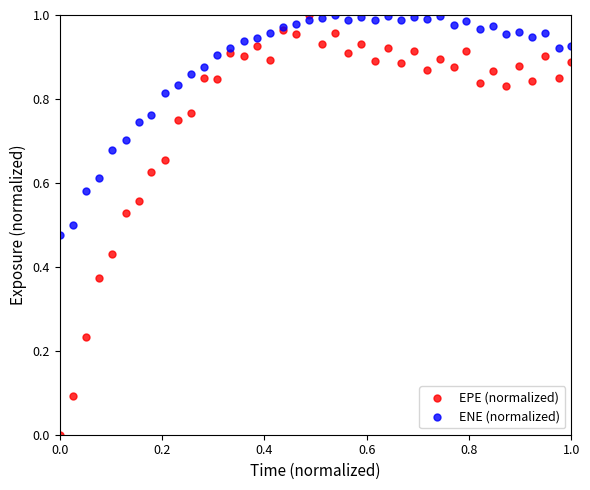

Which series has the widest spread of Y values?

EPE (normalized)